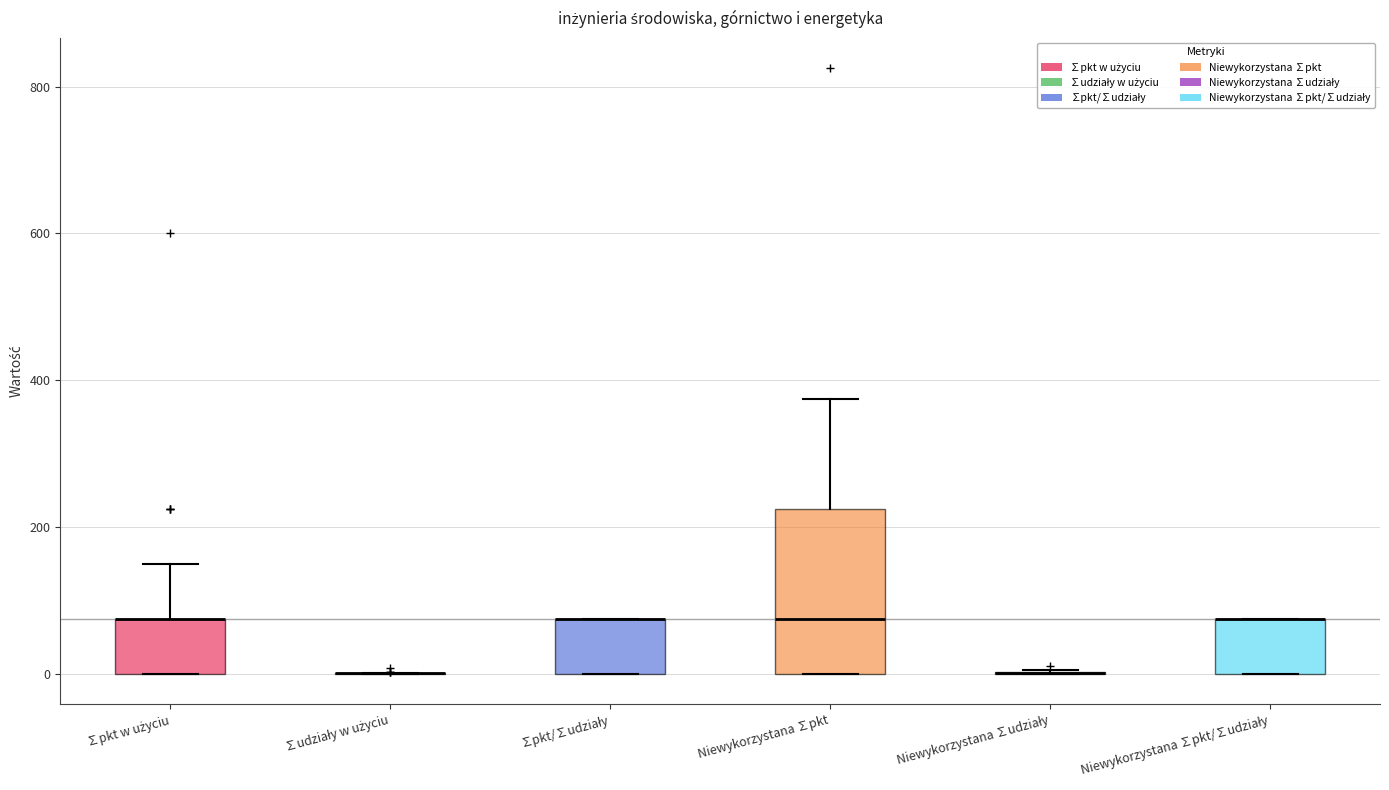

Reading left to right, transcribe this box plot: for each box, give where its median line is, the range the box spans, and where its two whiskers end, as read against the y-axis. The values are not printed on the chart, so give them approximately, as read against the axis.

∑pkt w użyciu: median 80 (drawn on the box's upper edge), box 0 to 80, whiskers 0 to 160
∑udziały w użyciu: box collapsed to a line at 0, whiskers 0 to 0
∑pkt/∑udziały: median 80 (drawn on the box's upper edge), box 0 to 80, whiskers 0 to 80
Niewykorzystana ∑pkt: median 80, box 0 to 220, whiskers 0 to 380
Niewykorzystana ∑udziały: box collapsed to a line at 0, whiskers 0 to 0
Niewykorzystana ∑pkt/∑udziały: median 80 (drawn on the box's upper edge), box 0 to 80, whiskers 0 to 80